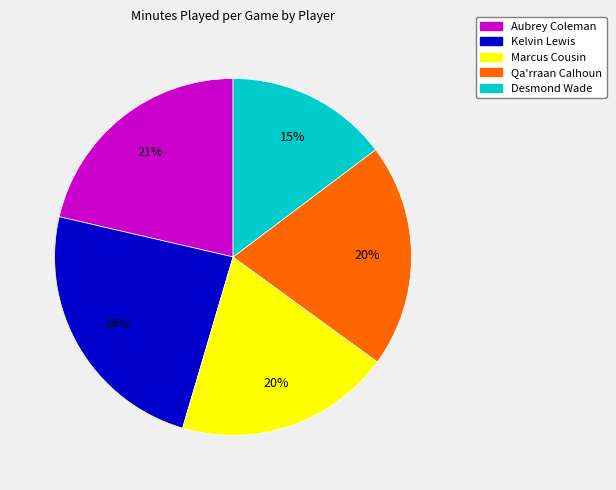

To the nearest percent, what is the difference between the largest and smallest slice percentages?

9%